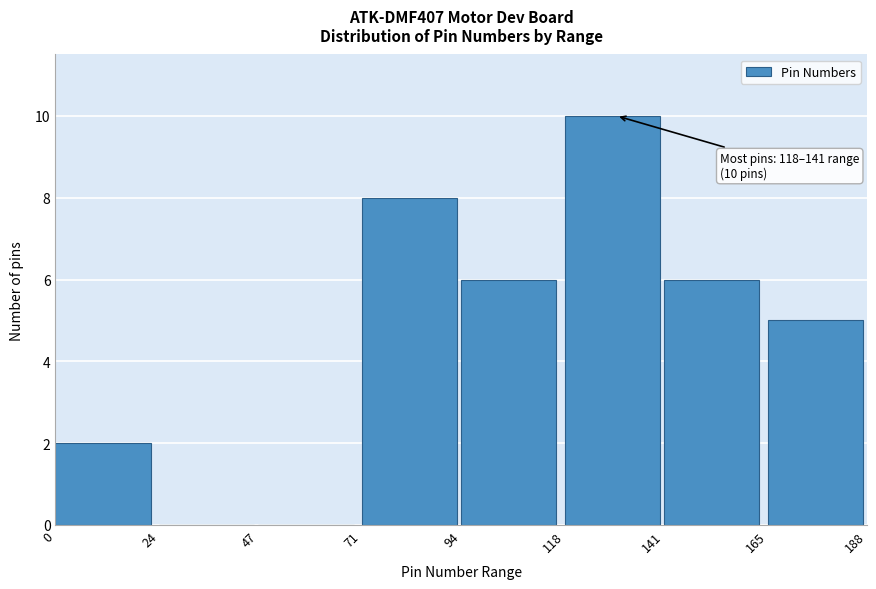

Which range on the x-axis has the tallest bar?

118 to 141